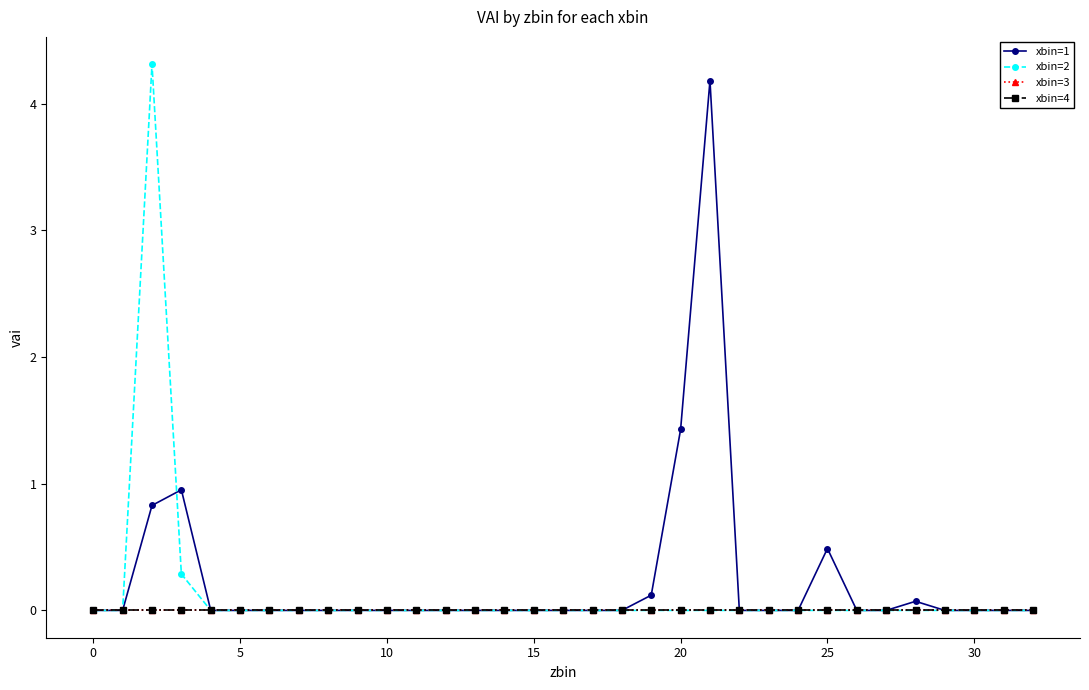

Does the chart display data point markers on the line(s)?

Yes